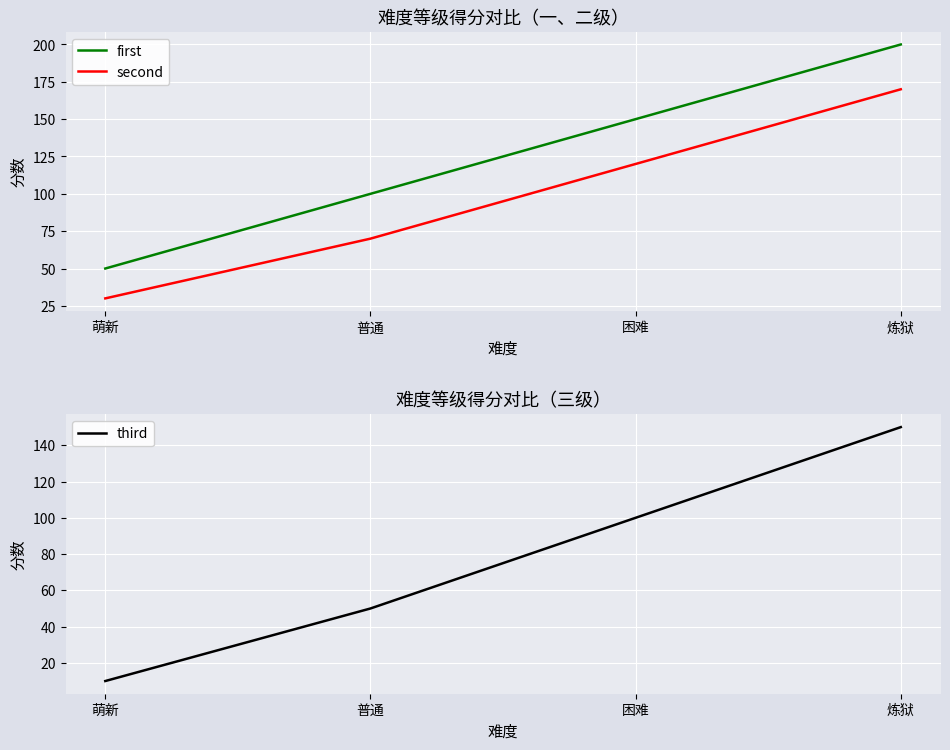

At how many categories does at least one series exceed 177?

1